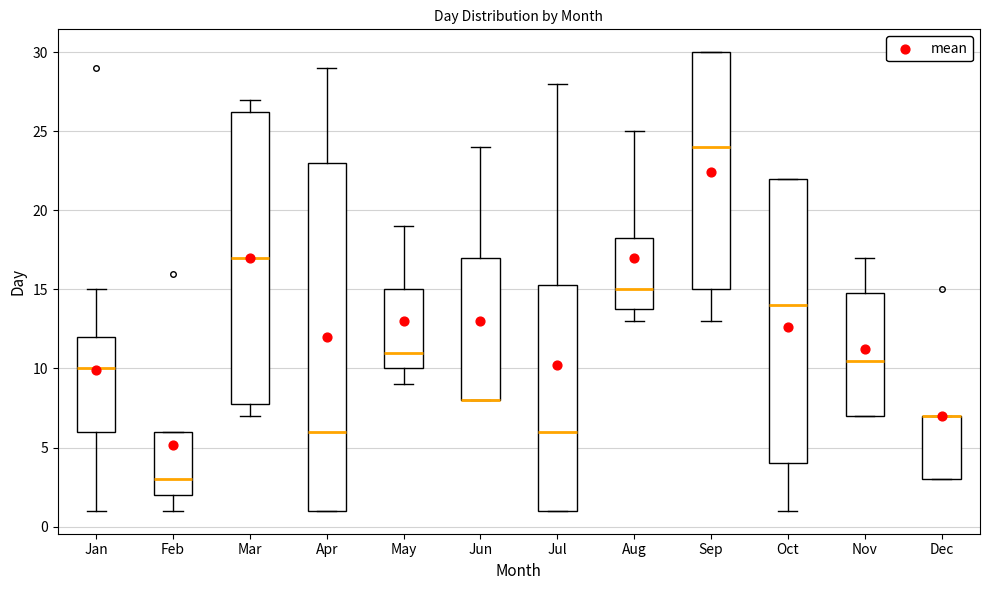

Reading left to right, transcribe this box plot: for each box, give where its median line is, the range the box spans, and where its two whiskers end, as read against the y-axis. The values are not printed on the chart, so give them approximately, as read against the axis.

Jan: median 10.0, box 6.0 to 12.0, whiskers 1.0 to 15.0
Feb: median 3.0, box 2.0 to 6.0, whiskers 1.0 to 6.0
Mar: median 17.0, box 8.0 to 26.5, whiskers 7.0 to 27.0
Apr: median 6.0, box 1.0 to 23.0, whiskers 1.0 to 29.0
May: median 11.0, box 10.0 to 15.0, whiskers 9.0 to 19.0
Jun: median 8.0 (drawn on the box's lower edge), box 8.0 to 17.0, whiskers 8.0 to 24.0
Jul: median 6.0, box 1.0 to 15.5, whiskers 1.0 to 28.0
Aug: median 15.0, box 14.0 to 18.5, whiskers 13.0 to 25.0
Sep: median 24.0, box 15.0 to 30.0, whiskers 13.0 to 30.0
Oct: median 14.0, box 4.0 to 22.0, whiskers 1.0 to 22.0
Nov: median 10.5, box 7.0 to 15.0, whiskers 7.0 to 17.0
Dec: median 7.0 (drawn on the box's upper edge), box 3.0 to 7.0, whiskers 3.0 to 7.0